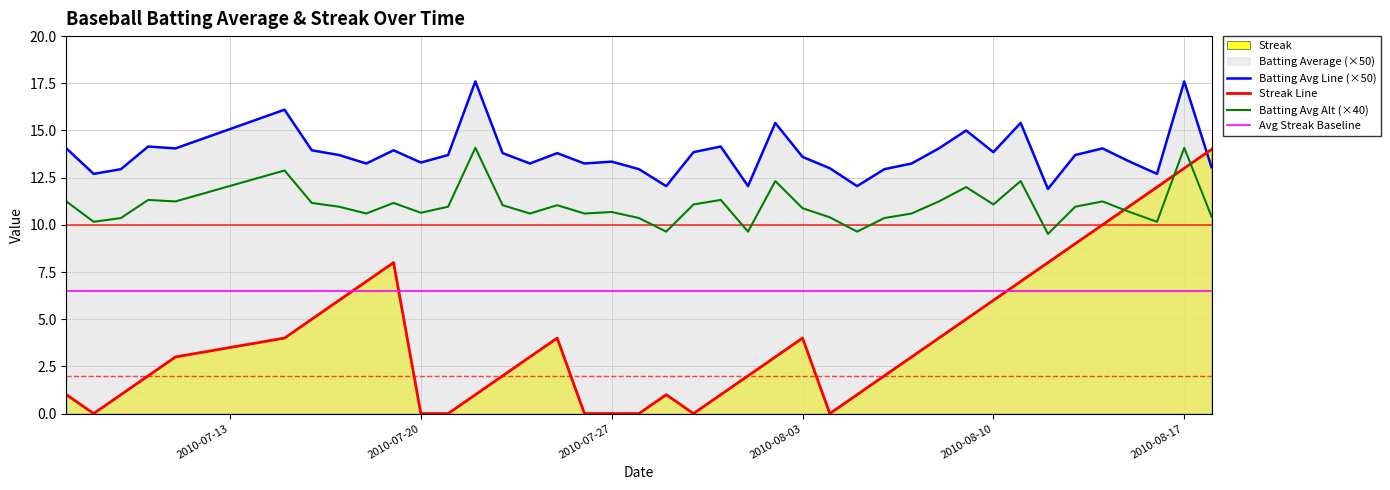

What is the greatest value displayed?

17.6